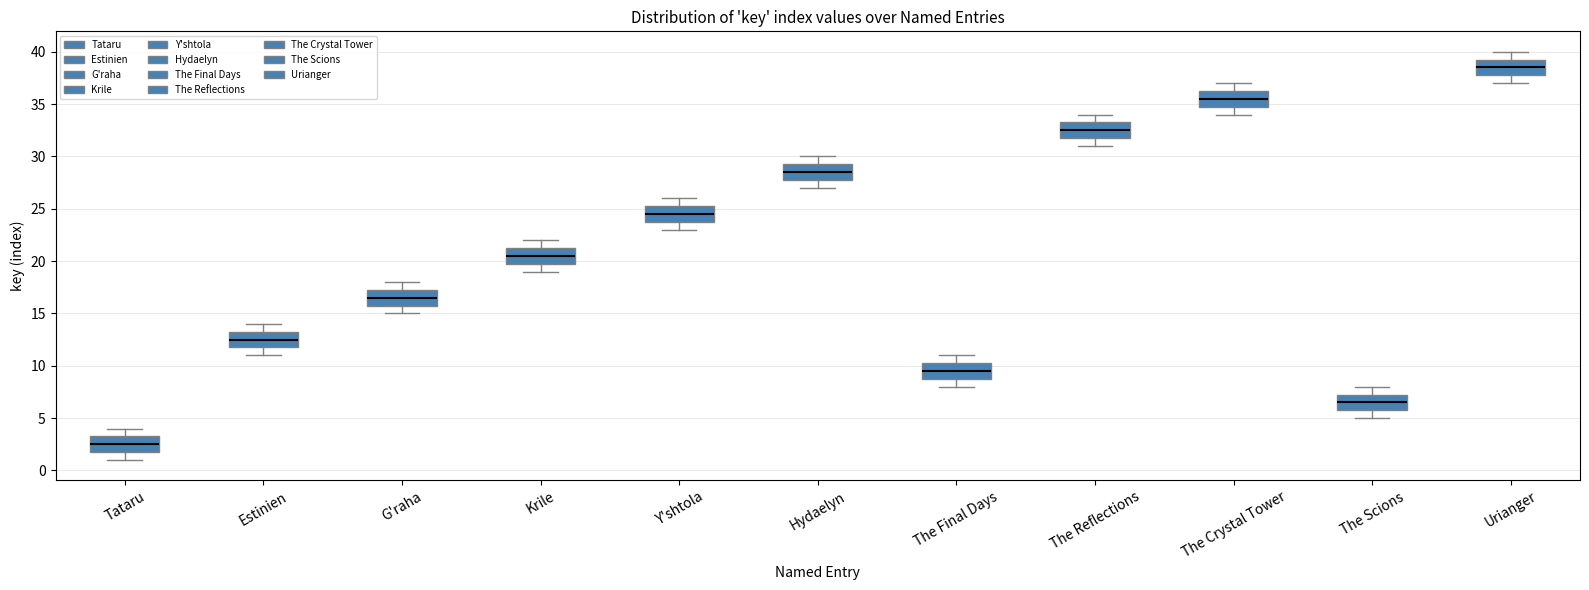

Reading left to right, read every box against the y-axis: the position of its median line, the range the box covers, and the ends of its whiskers. The values are not printed on the chart, so give them approximately, as read against the axis.

Tataru: median 2.5, box 2.0 to 3.5, whiskers 1.0 to 4.0
Estinien: median 12.5, box 12.0 to 13.5, whiskers 11.0 to 14.0
G'raha: median 16.5, box 16.0 to 17.5, whiskers 15.0 to 18.0
Krile: median 20.5, box 20.0 to 21.5, whiskers 19.0 to 22.0
Y'shtola: median 24.5, box 24.0 to 25.5, whiskers 23.0 to 26.0
Hydaelyn: median 28.5, box 28.0 to 29.5, whiskers 27.0 to 30.0
The Final Days: median 9.5, box 9.0 to 10.5, whiskers 8.0 to 11.0
The Reflections: median 32.5, box 32.0 to 33.5, whiskers 31.0 to 34.0
The Crystal Tower: median 35.5, box 35.0 to 36.5, whiskers 34.0 to 37.0
The Scions: median 6.5, box 6.0 to 7.5, whiskers 5.0 to 8.0
Urianger: median 38.5, box 38.0 to 39.5, whiskers 37.0 to 40.0